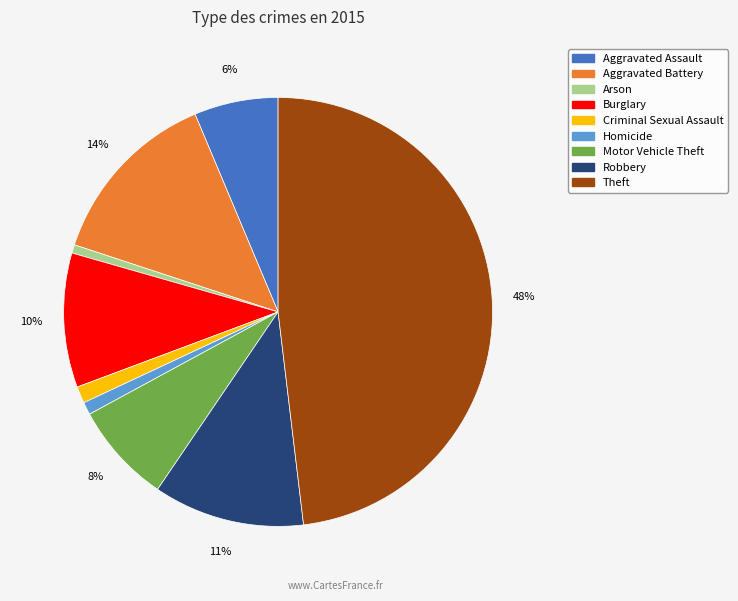

Is the sum of Theft and Aggravated Battery greater than half?

Yes